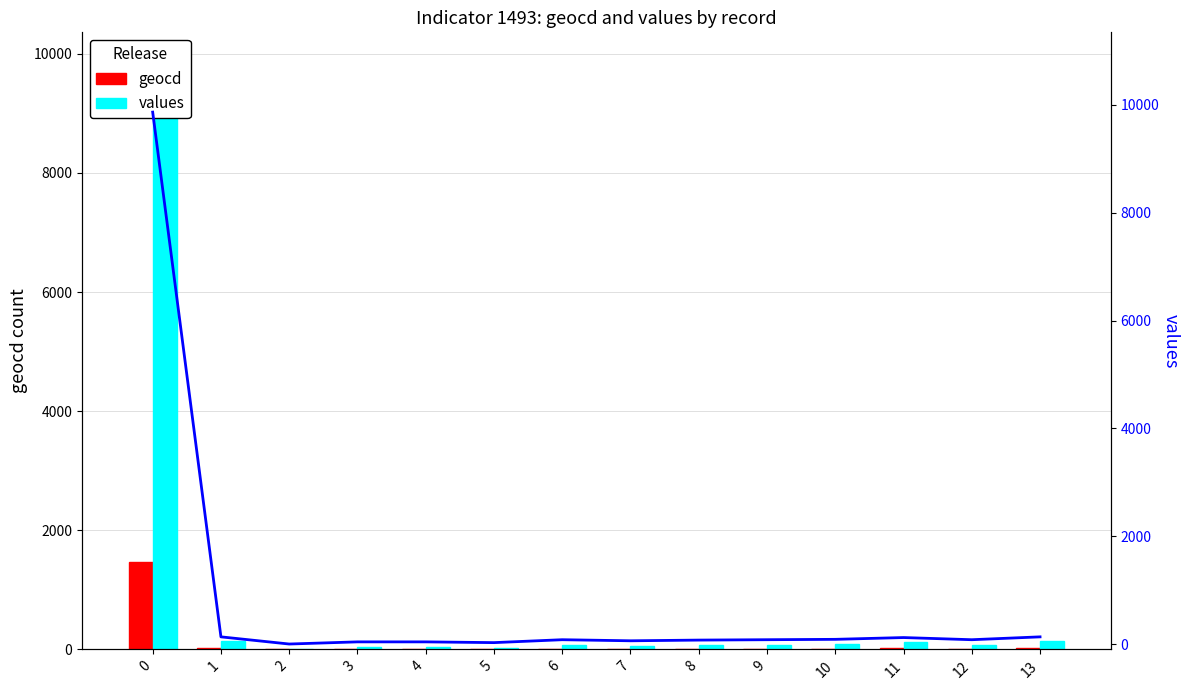

How many values in the geocd series exceed 12?

5